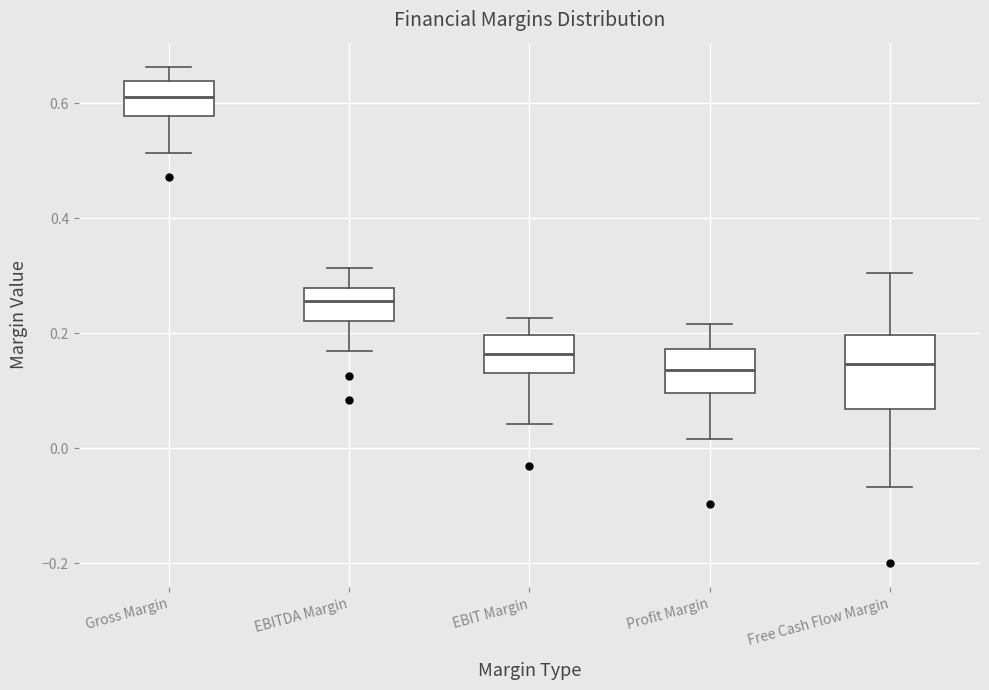

Reading left to right, transcribe this box plot: for each box, give where its median line is, the range the box spans, and where its two whiskers end, as read against the y-axis. The values are not printed on the chart, so give them approximately, as read against the axis.

Gross Margin: median 0.62, box 0.58 to 0.64, whiskers 0.52 to 0.66
EBITDA Margin: median 0.26, box 0.22 to 0.28, whiskers 0.16 to 0.32
EBIT Margin: median 0.16, box 0.14 to 0.20, whiskers 0.04 to 0.22
Profit Margin: median 0.14, box 0.10 to 0.18, whiskers 0.02 to 0.22
Free Cash Flow Margin: median 0.14, box 0.06 to 0.20, whiskers -0.06 to 0.30